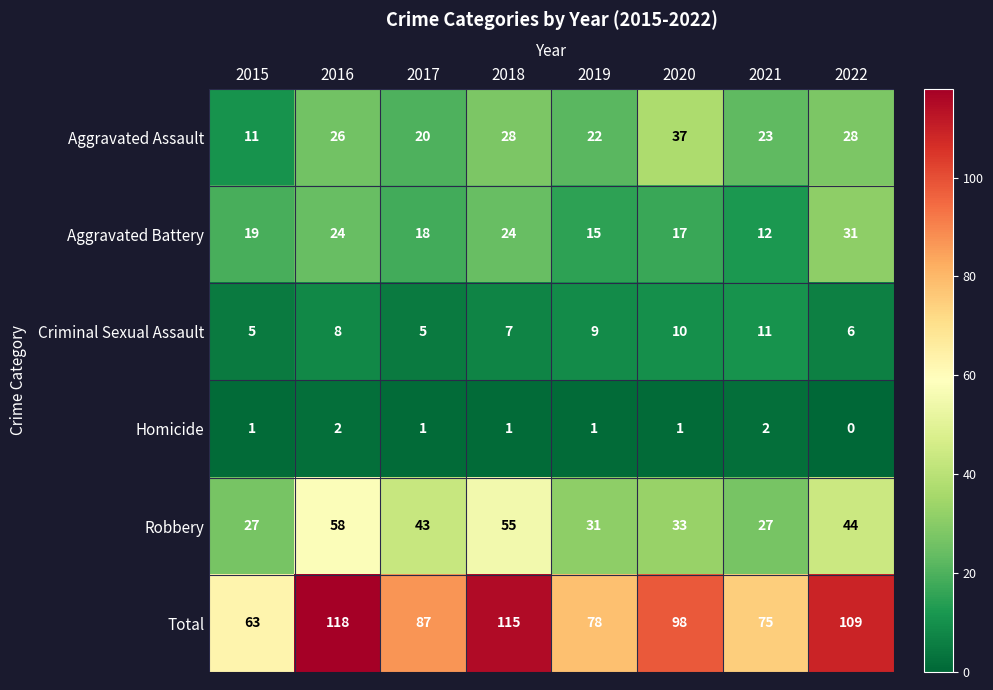

What is the greatest value displayed?

118